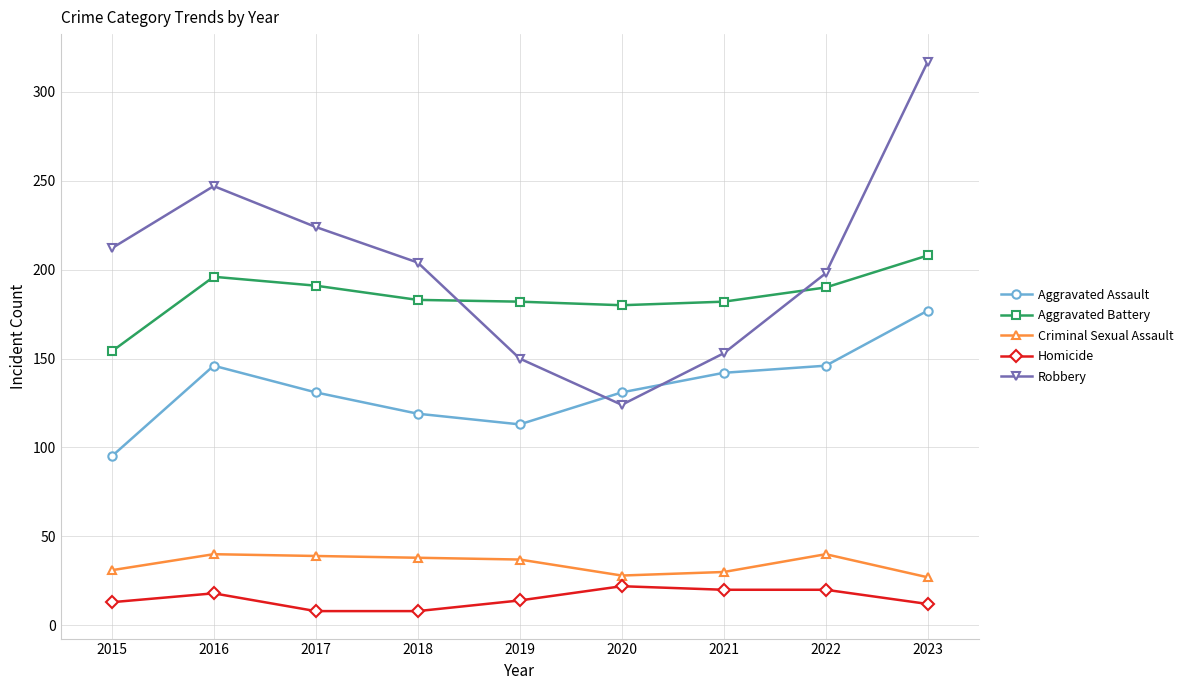

How many interior local peaks does the Robbery series have?

1